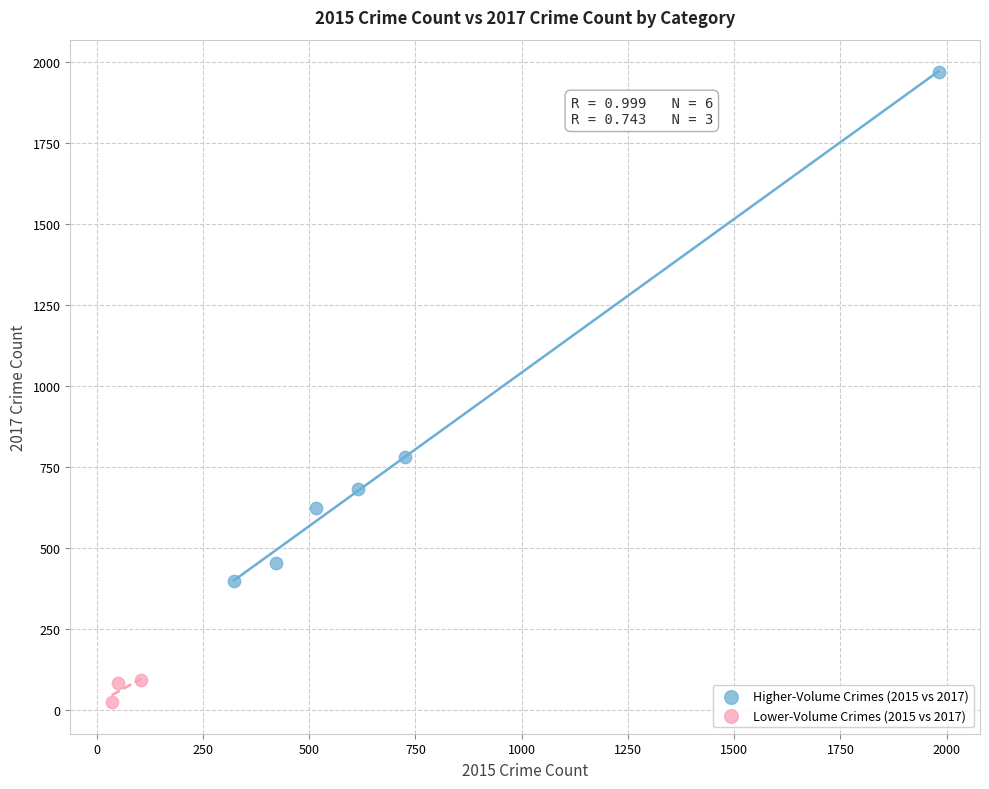

Which series has the widest spread of Y values?

Higher-Volume Crimes (2015 vs 2017)